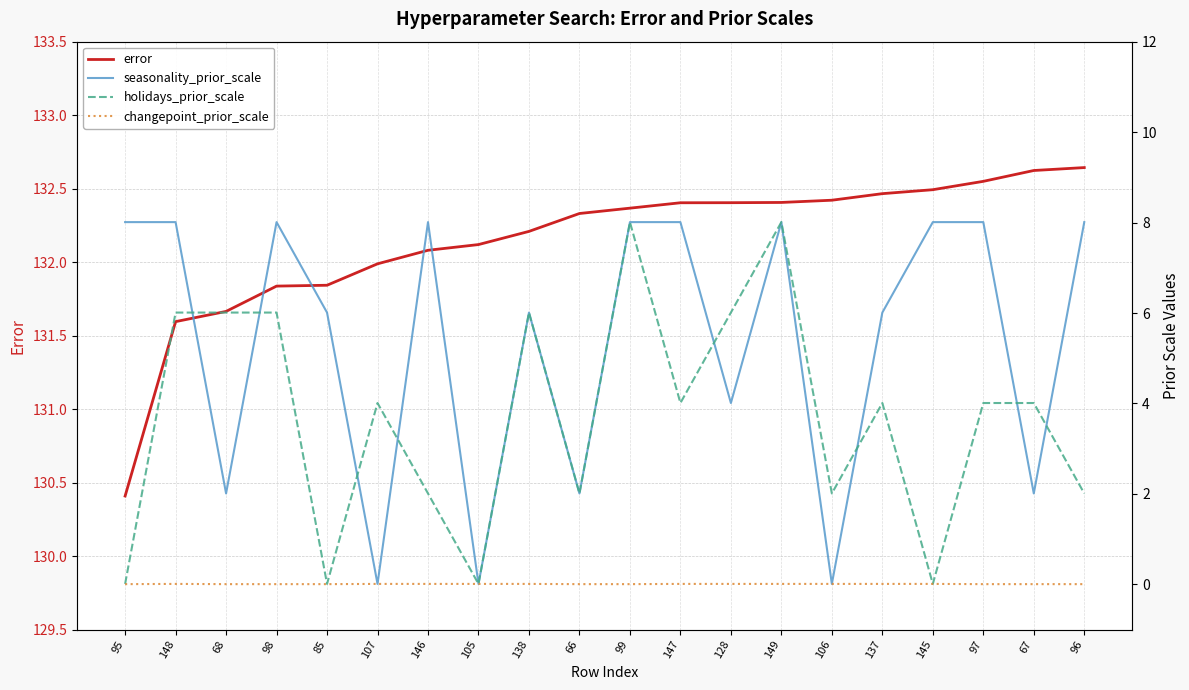

Is the value of seasonality_prior_scale at 106 greater than the value of error at 147?

No